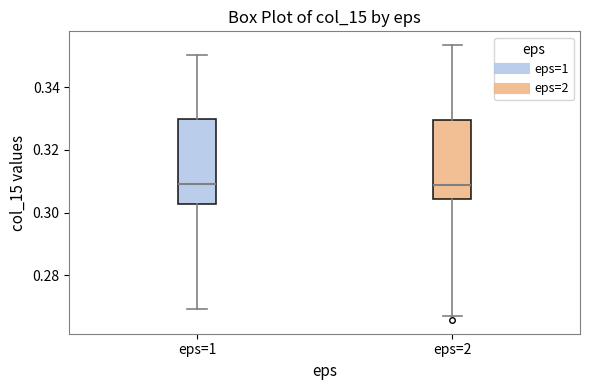

Which box is the tallest, from its lower edge to its upper edge?

eps=1